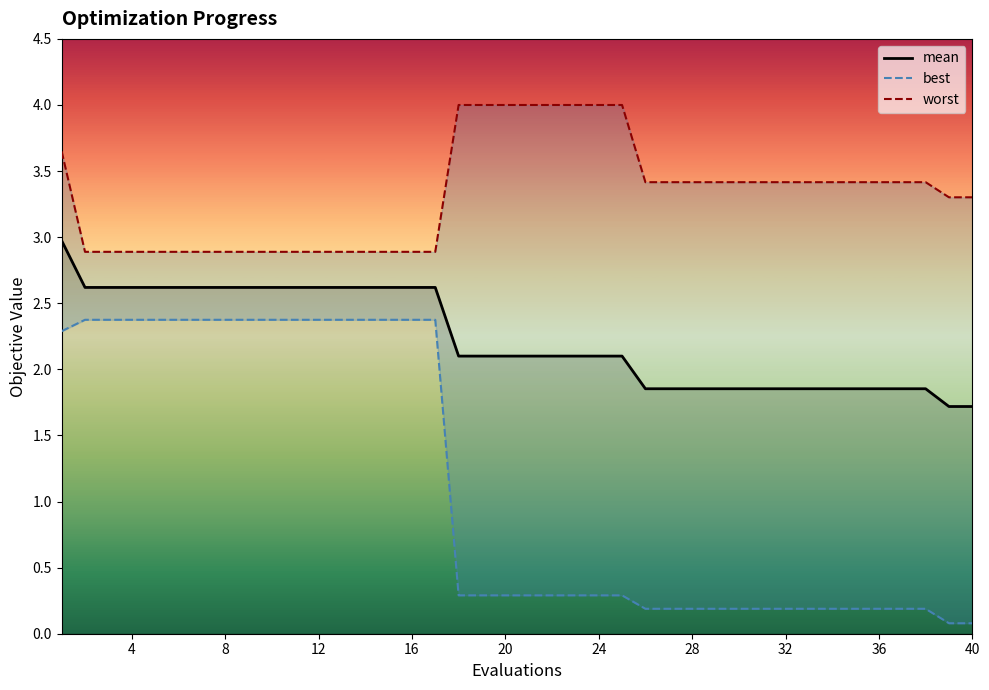

How many lines are shown in the chart?

3